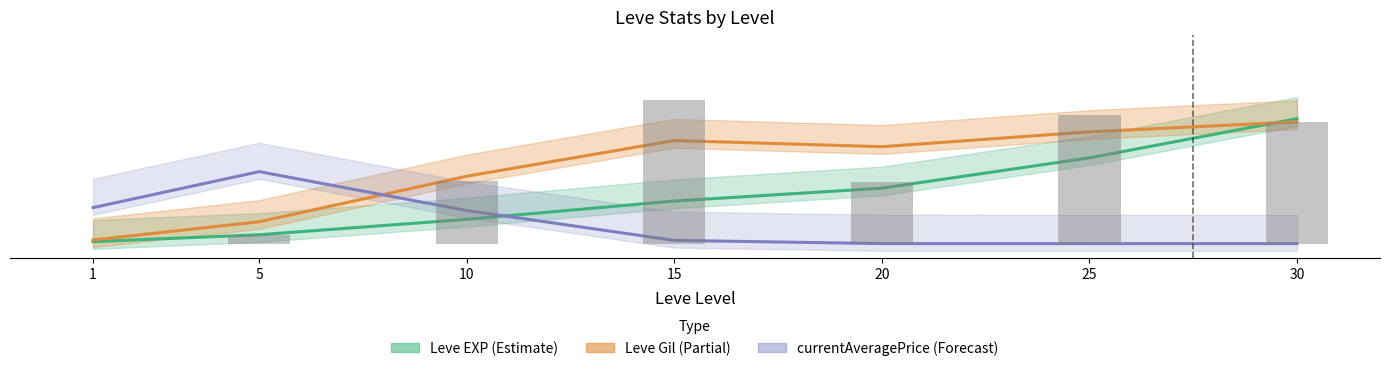

At which category is the sum across all series the highest?

30